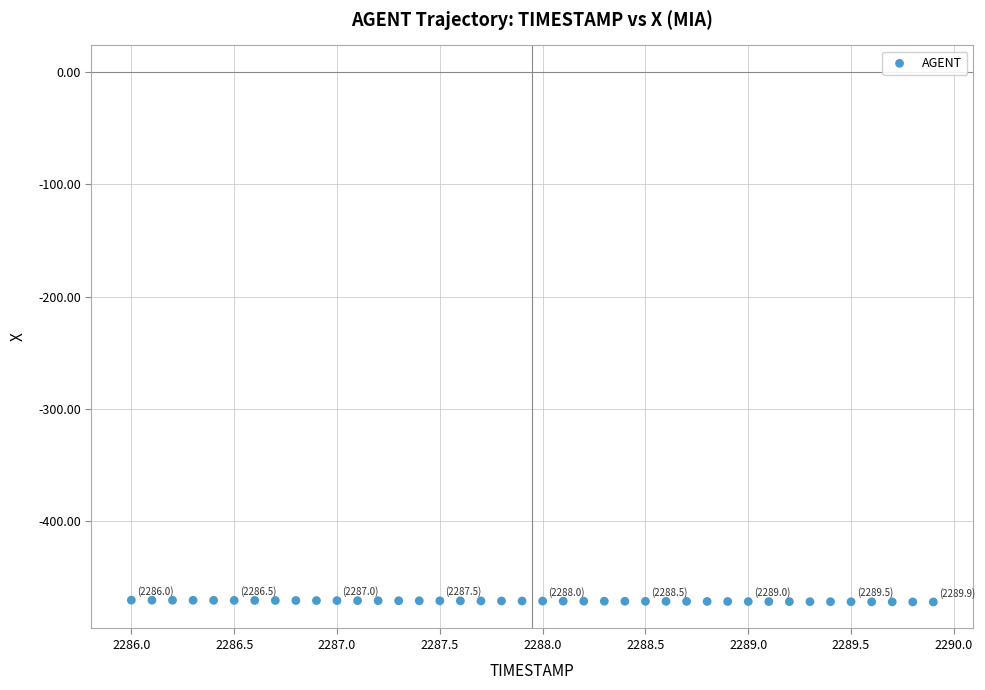

What is the range of X values (max minus min)?

3.9